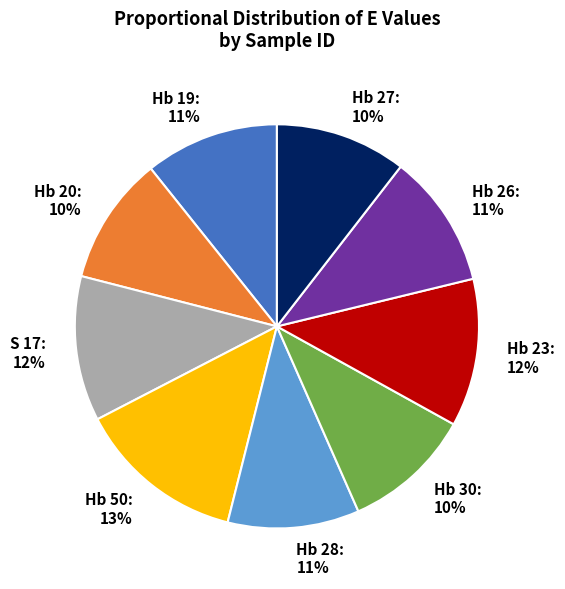

To the nearest percent, what is the average slice percentage?

11%